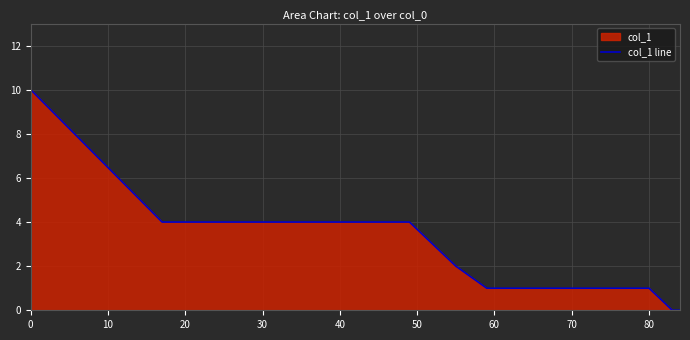

How many values are above zero?

15